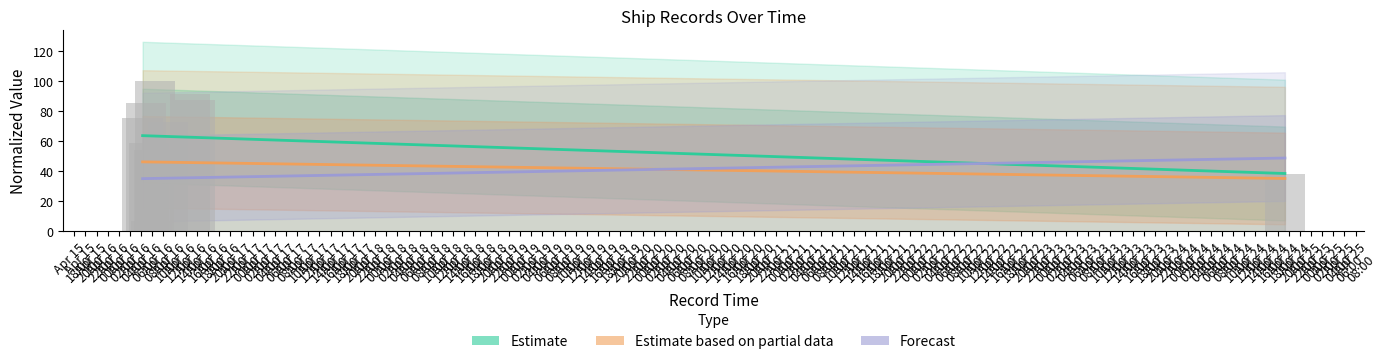

How many values in the Estimate based on partial data series are below 45?

1